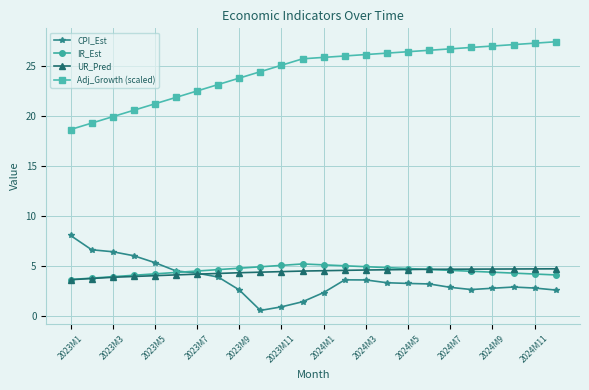

What is the sum of all Adj_Growth (scaled) values?

585.9